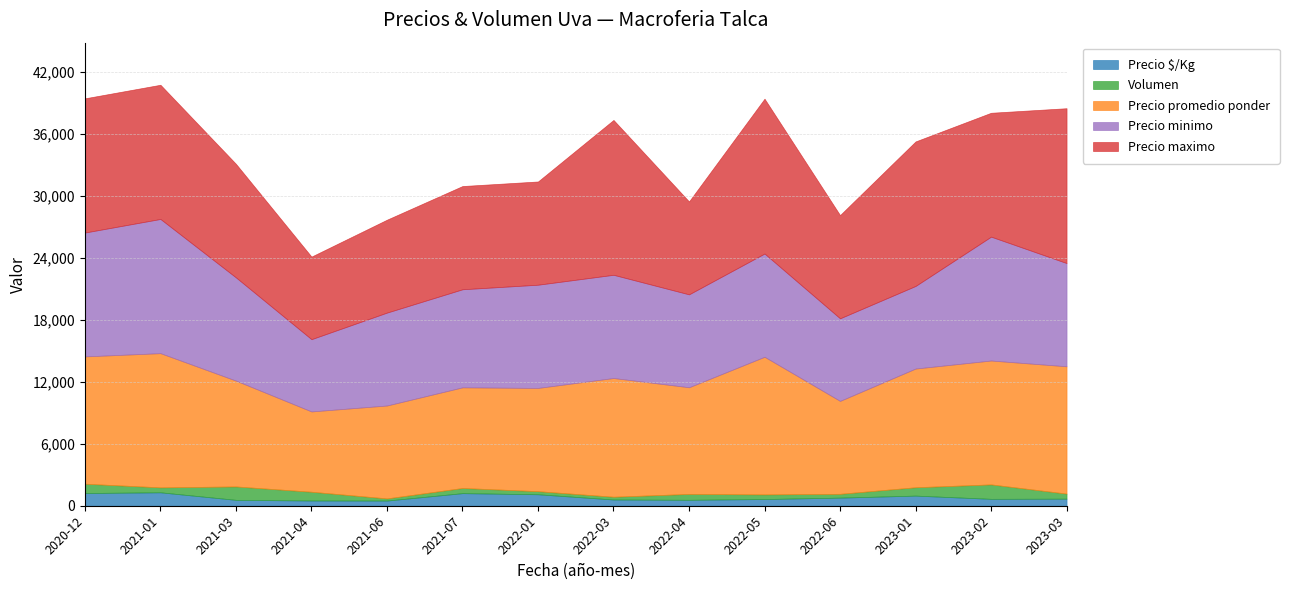

Where is Precio promedio ponder nearest to the value 10555?

2022-04